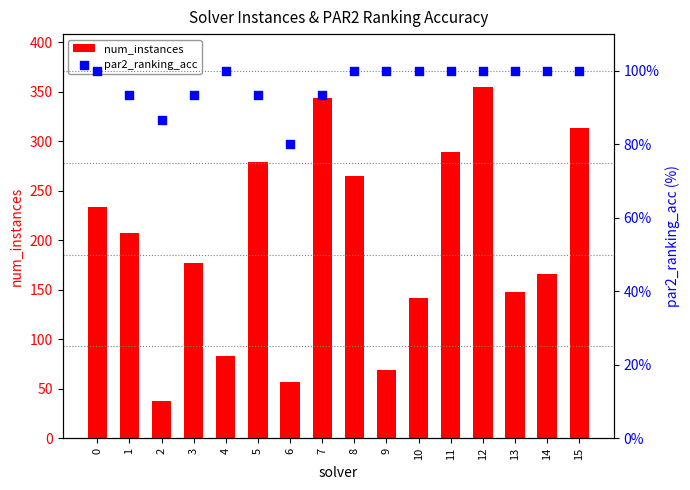

Is the value of num_instances at 15 greater than the value of par2_ranking_acc at 12?

Yes